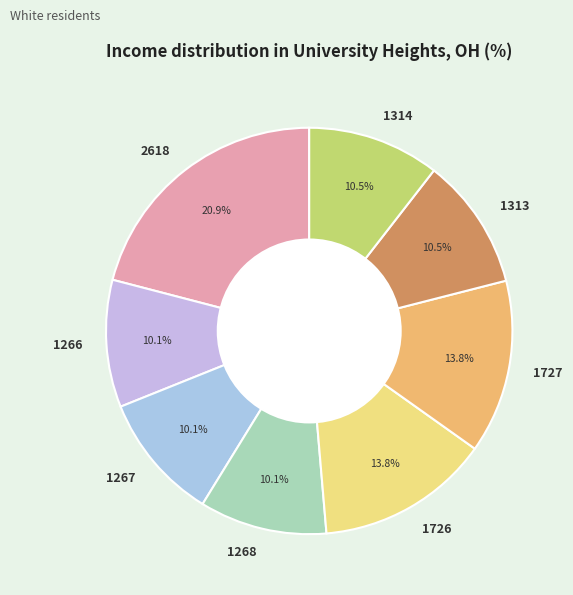

To the nearest percent, what is the difference between the 1268 and 2618 slice percentages?

11%